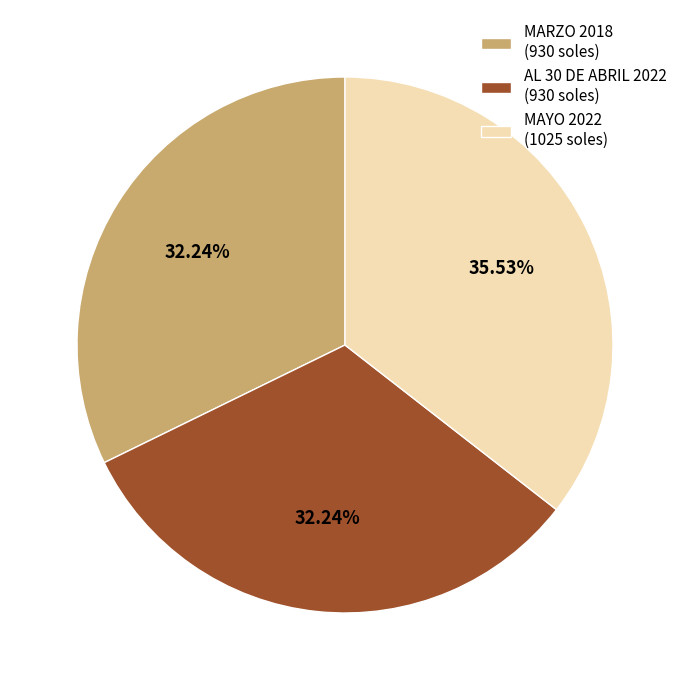

To the nearest percent, what is the difference between the MAYO 2022 and MARZO 2018 slice percentages?

3%